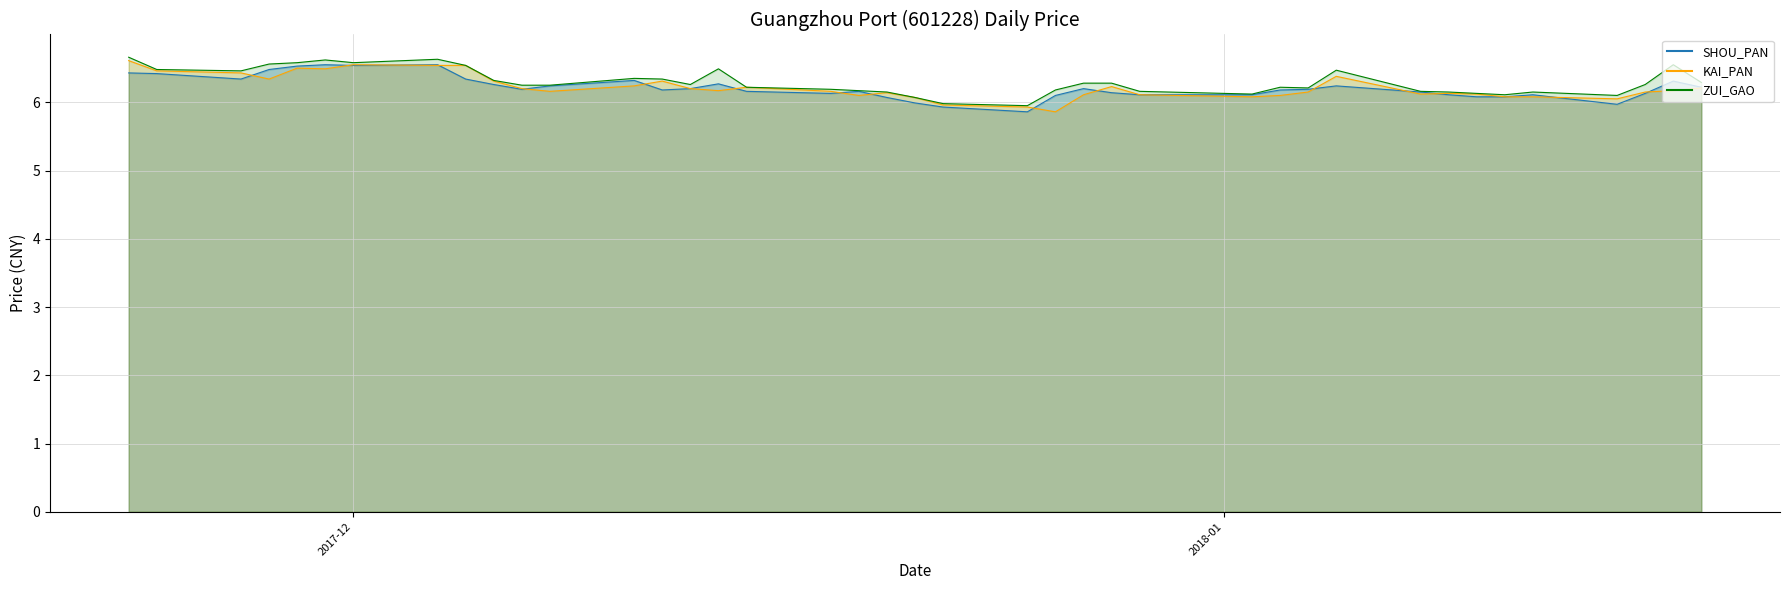

What is the average value of the KAI_PAN series?

6.2